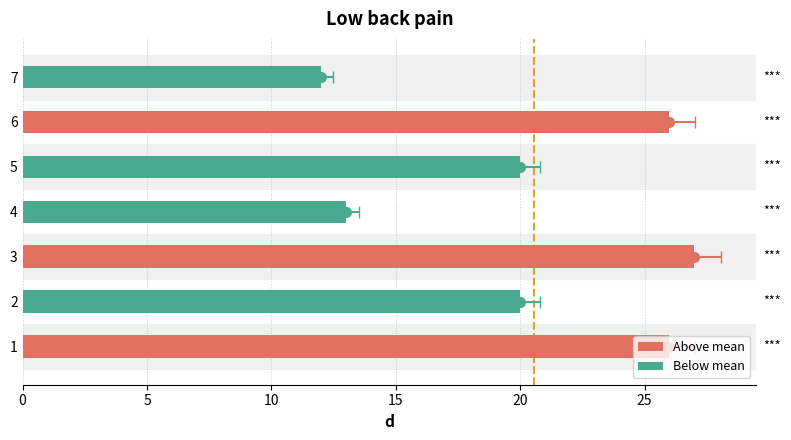

Is it true that the value at 4 is 23?

False